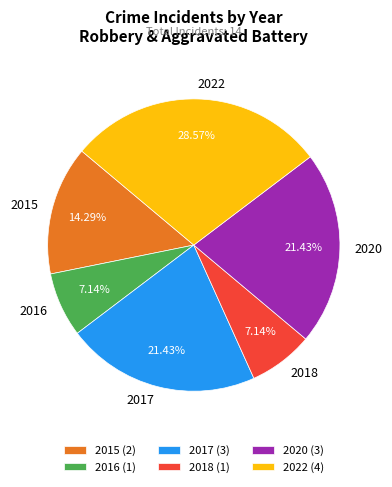

How many slices are in this pie chart?

6